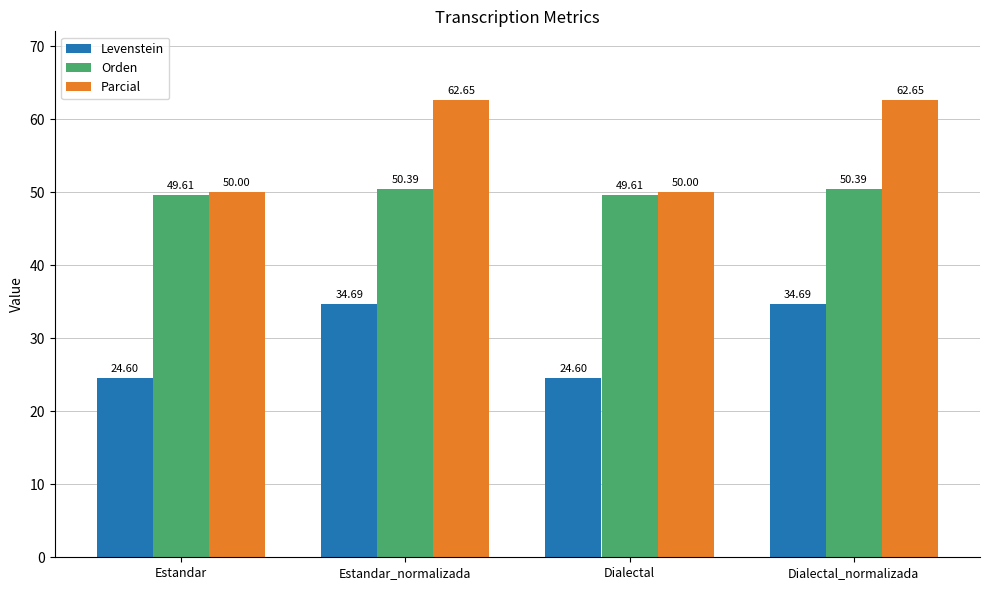

What is the minimum value shown in the chart?

24.6